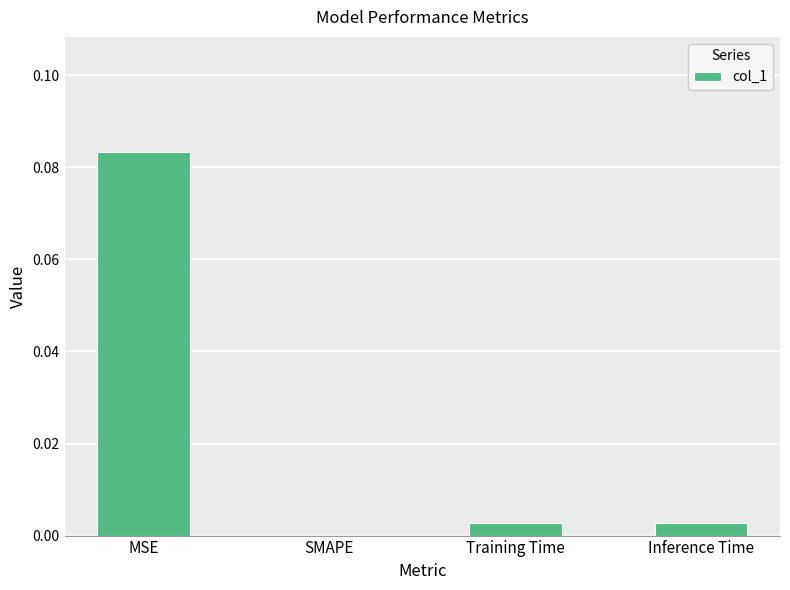

The value at SMAPE is 0.1. True or false?

False